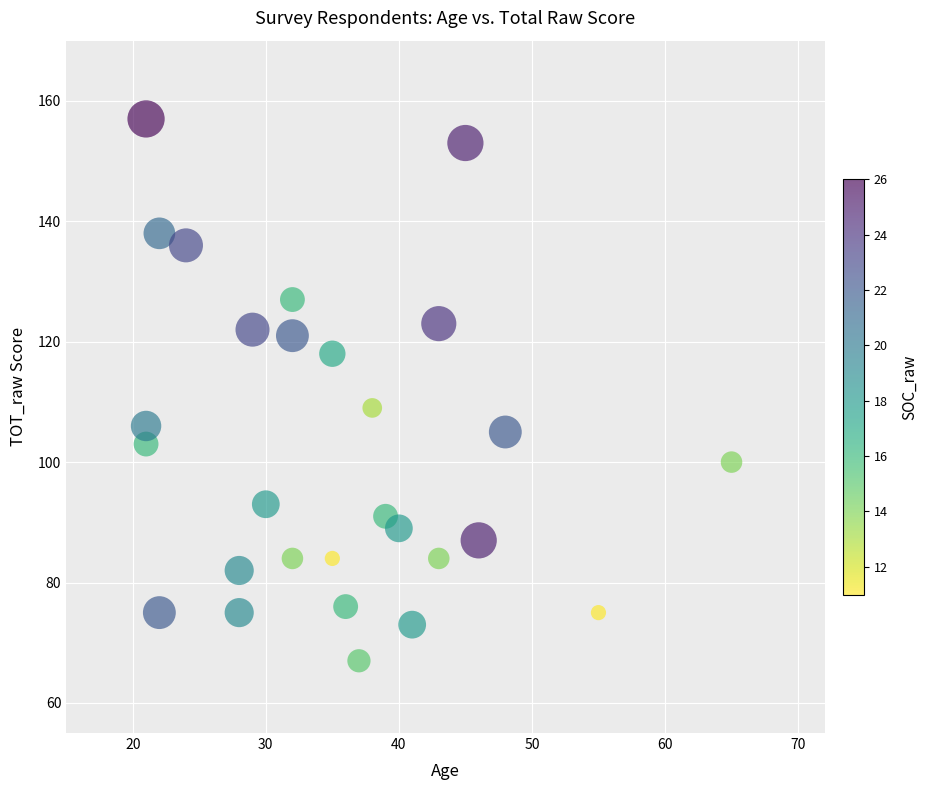

What Y value in the scatter plot is closest to 112?

109